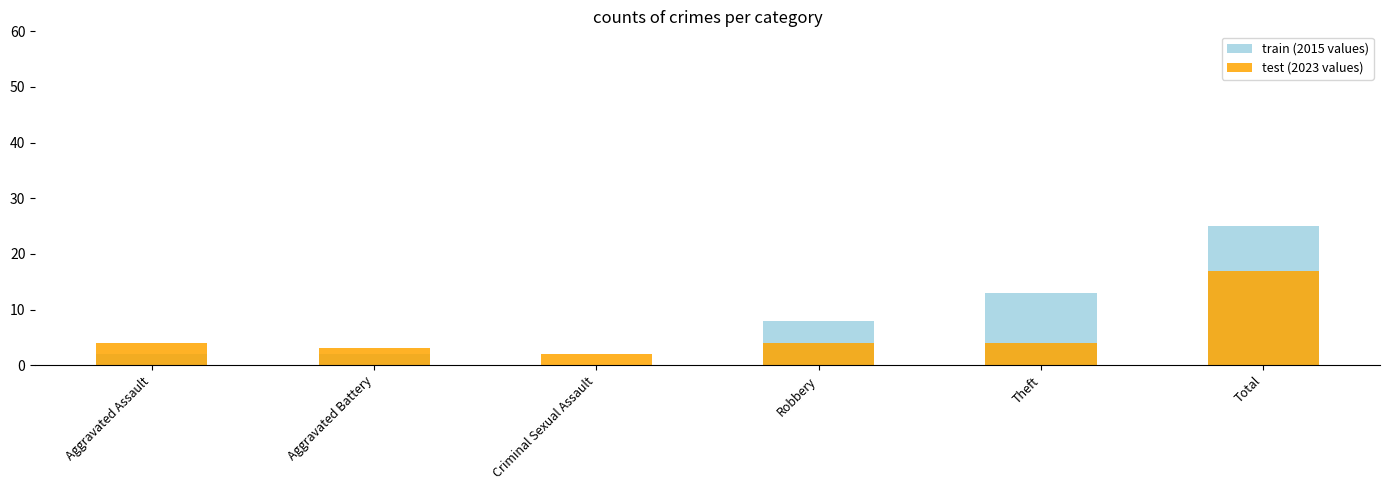

Where does the train (2015 values) series first go above 8?

Theft